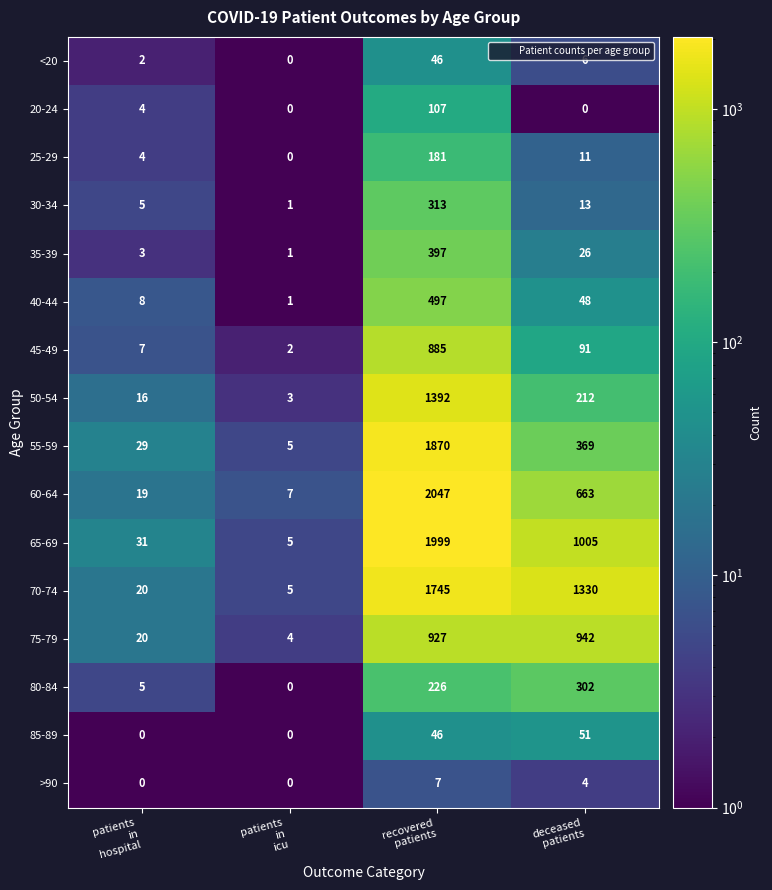

What is the maximum value shown in the chart?

2047